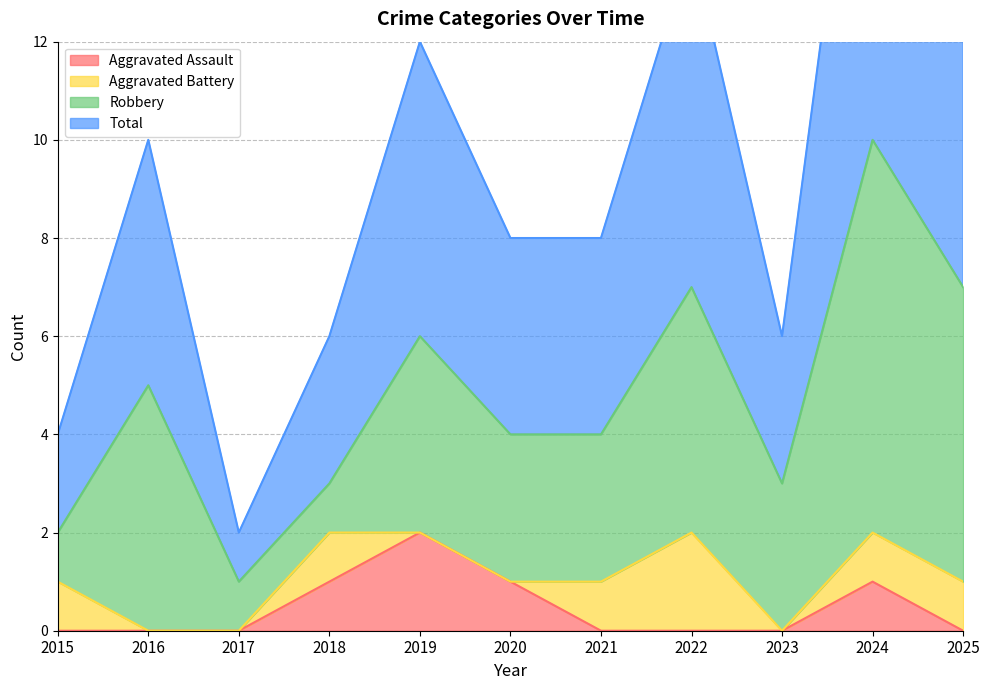

Is it true that Aggravated Assault equals -1 at 2021?

False